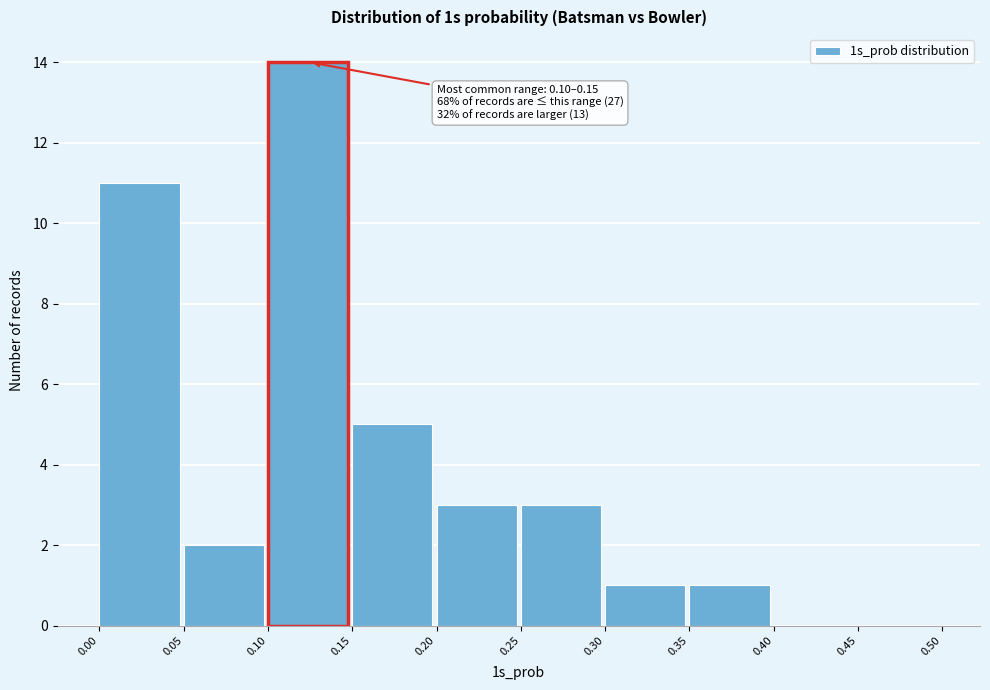

Over which range of the x-axis is the bar tallest?

0.10 to 0.15